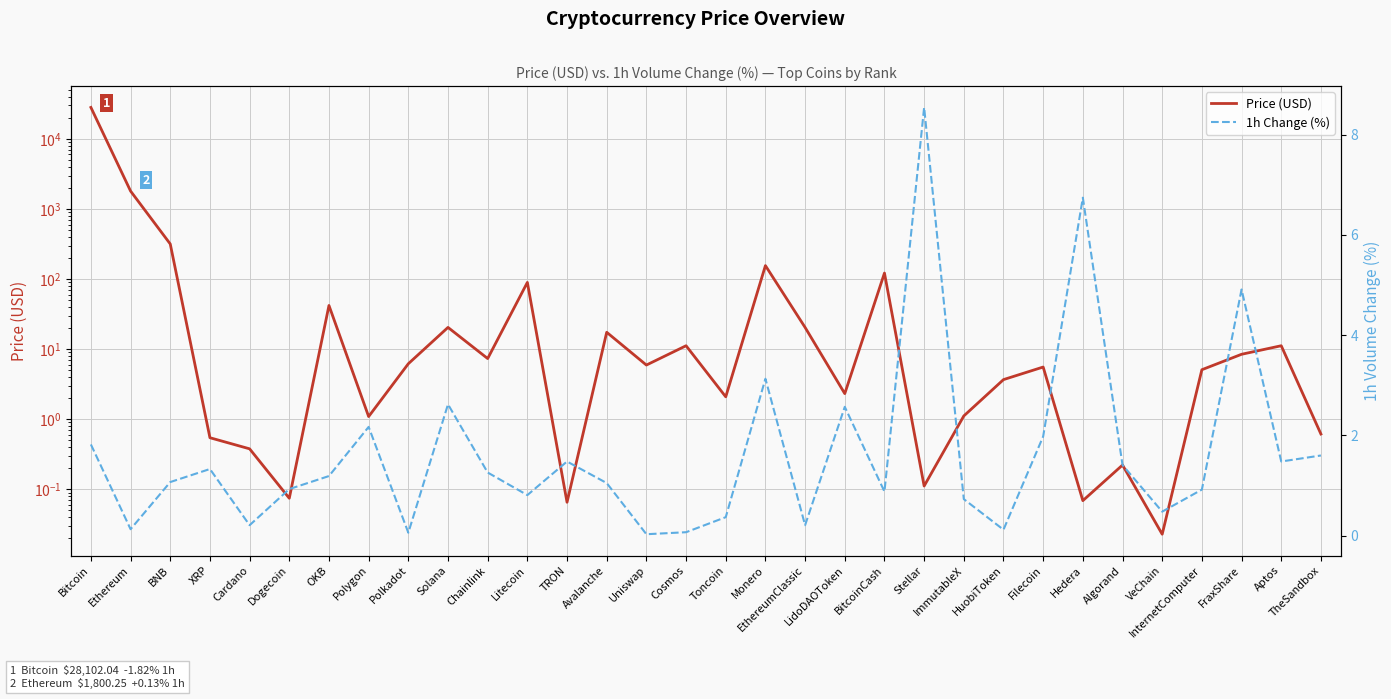

What is the difference between the maximum and minimum values in the 1h Change (%) series?

8.5